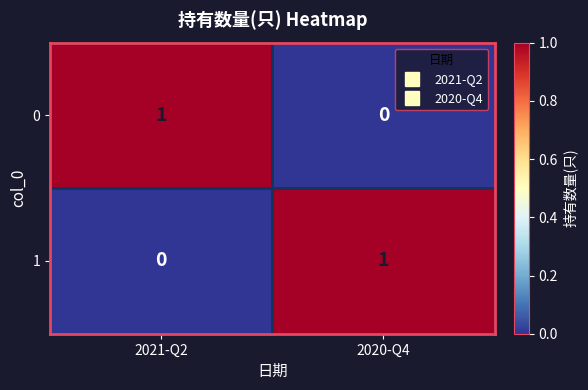

The 0 series shows 1 at 2020-Q4. True or false?

False